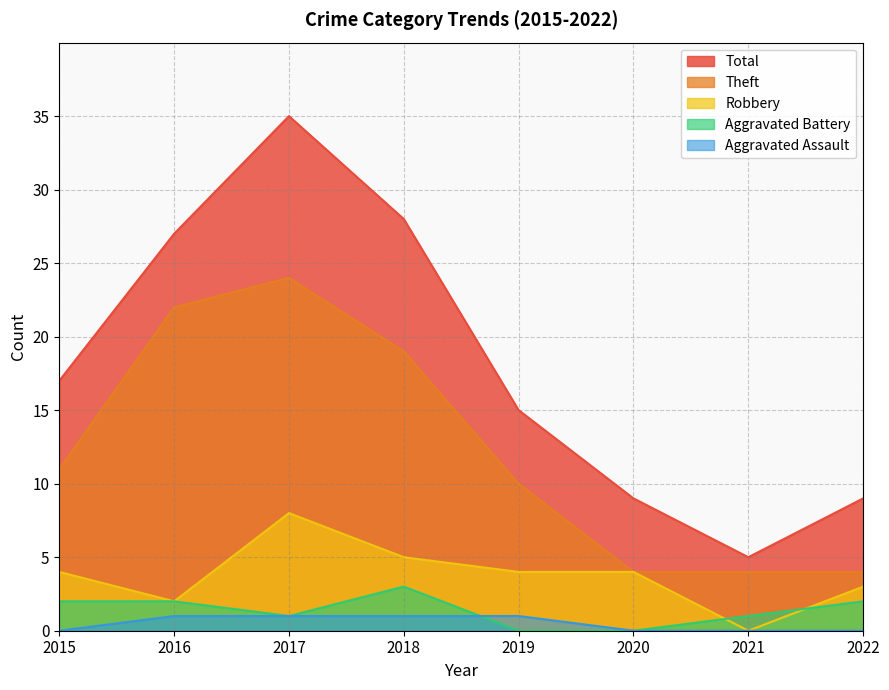

How many data points in Total are less than 17?

4